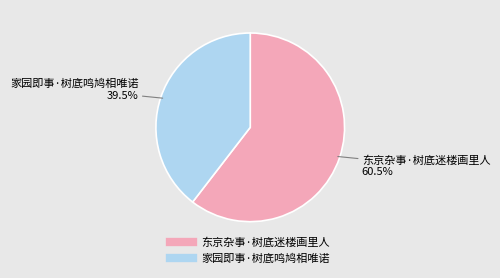

Which slice is the smallest?

家园即事·树底鸣鸠相唯诺